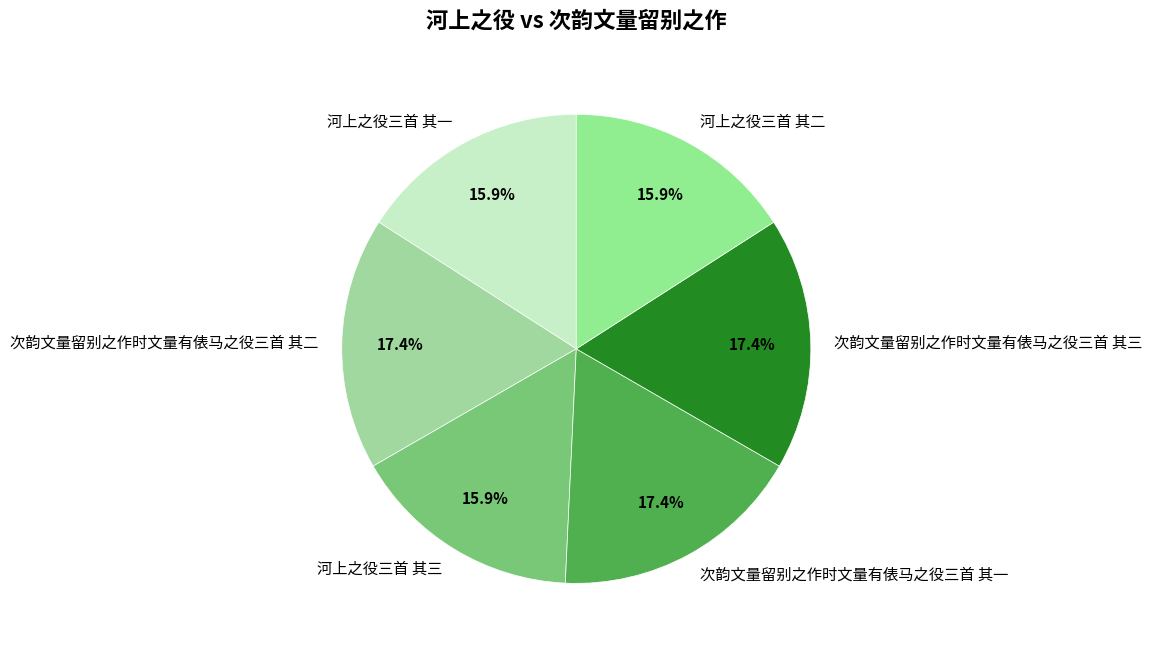

Which has a higher value, 河上之役三首 其三 or 次韵文量留别之作时文量有俵马之役三首 其一?

次韵文量留别之作时文量有俵马之役三首 其一